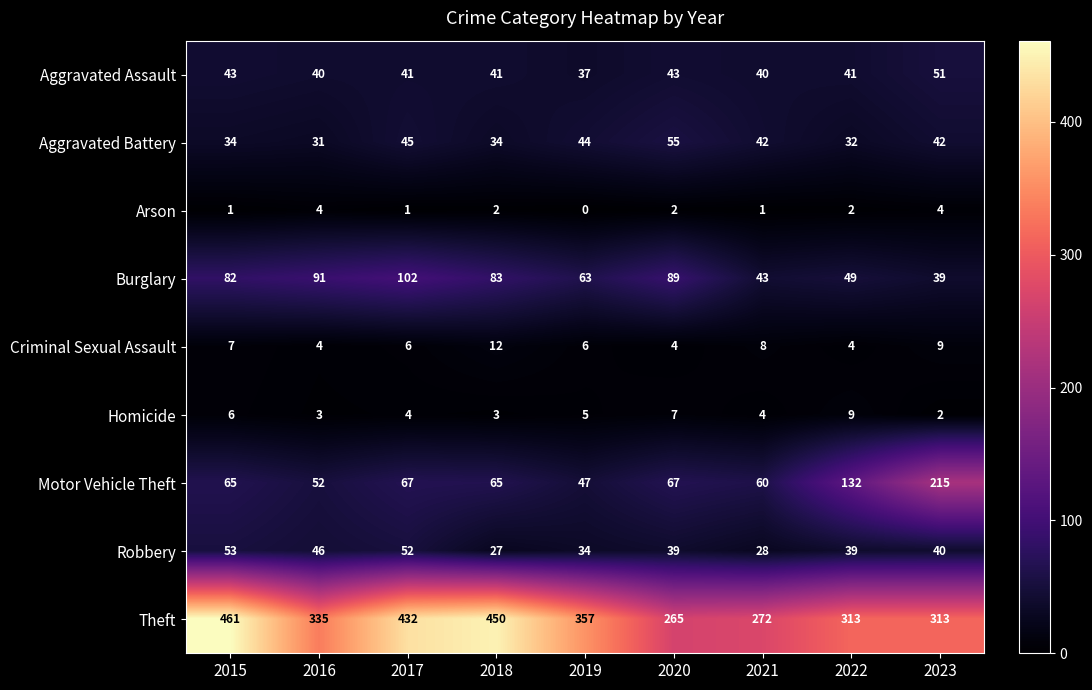

Where does the Homicide series first go above 4?

2015